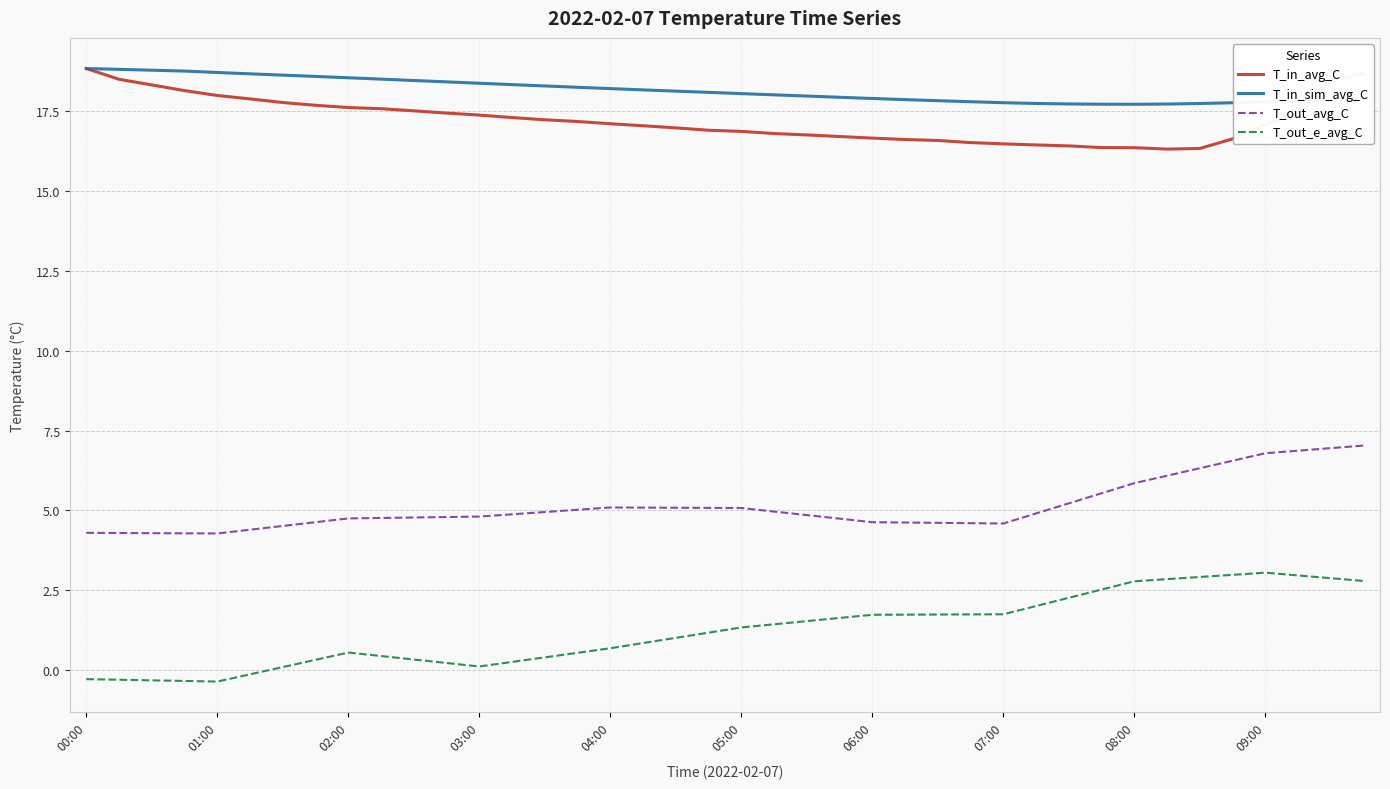

Which series has the largest range (max minus min)?

T_out_e_avg_C